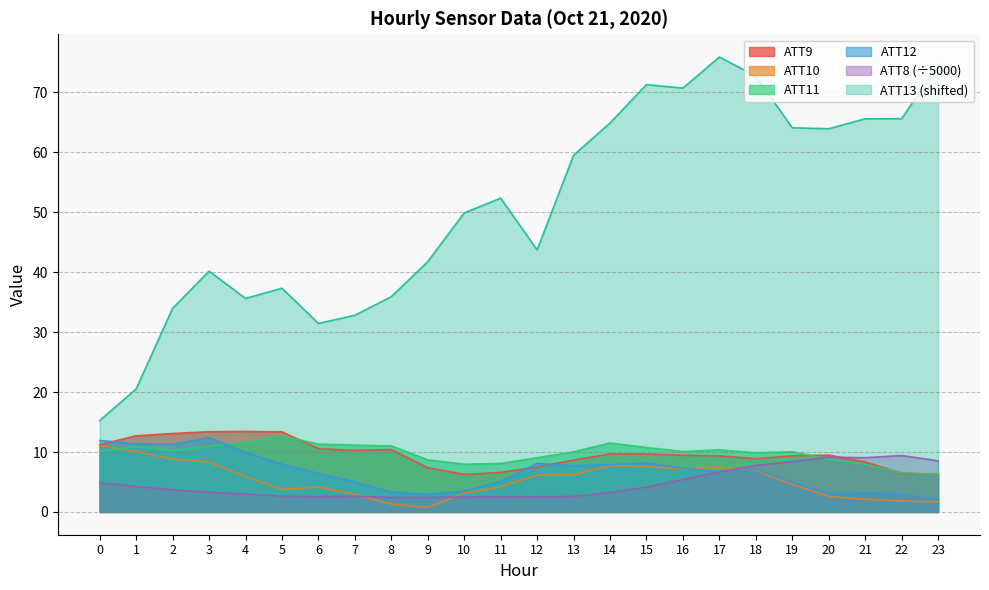

Reading right to left, list all the values displayed in this chart.

ATT8: 8.5	9.4	9.1	9.1	8.4	7.8	6.7	5.4	4.1	3.2	2.6	2.5	2.6	2.5	2.4	2.4	2.6	2.6	2.7	3.0	3.3	3.7	4.3	4.9
ATT9: 6.3	6.5	8.3	9.5	9.4	8.9	9.4	9.5	9.7	9.7	8.7	7.5	6.6	6.3	7.4	10.4	10.3	10.6	13.4	13.4	13.4	13.1	12.7	11.2
ATT10: 1.7	1.8	2.1	2.6	4.6	6.9	7.5	7.2	7.6	7.8	6.2	6.1	4.2	3.1	0.8	1.3	2.9	4.2	3.7	5.9	8.3	8.8	10.1	11.1
ATT11: 6.2	6.6	7.9	8.8	10.0	9.9	10.4	10.1	10.8	11.5	10.0	9.1	8.1	8.0	8.7	11.0	11.2	11.3	12.7	11.6	10.9	10.3	10.9	10.1
ATT12: 2.0	3.0	3.2	3.0	5.0	7.1	6.7	7.3	8.2	7.9	7.7	8.1	5.1	3.5	2.9	3.3	5.0	6.4	8.0	9.9	12.4	11.3	11.4	11.9
ATT13: 74.6	65.6	65.6	63.9	64.1	72.7	75.9	70.7	71.3	64.9	59.5	43.7	52.4	49.9	41.8	35.9	32.8	31.5	37.3	35.6	40.2	34.0	20.5	15.3